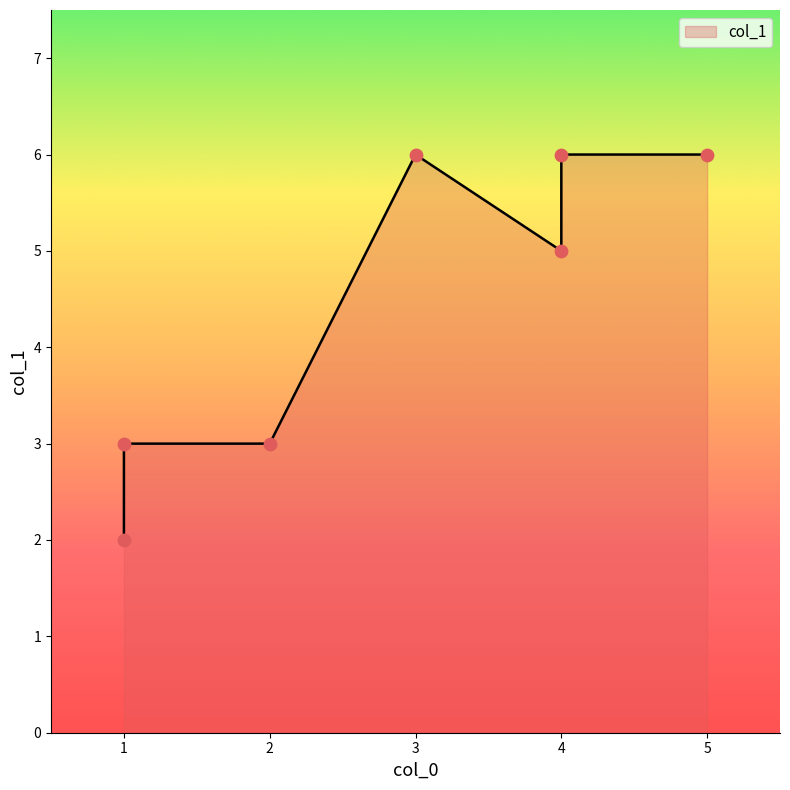

Approximately how many times larger is the value at 3 compared to 1?

3.0